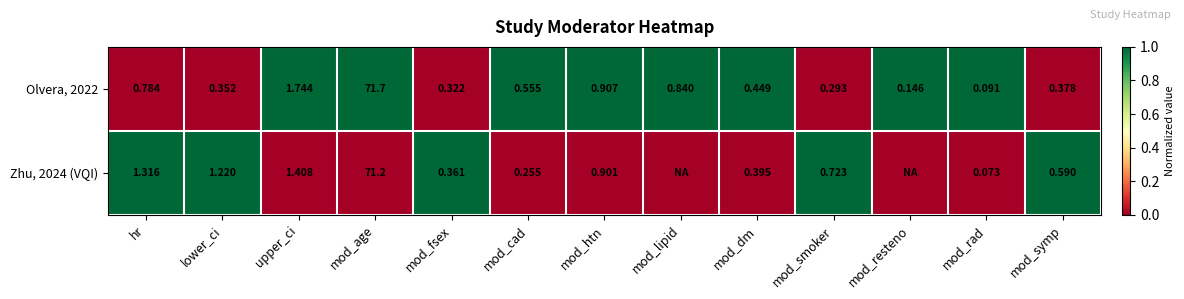

Which category has the lowest value in the Olvera, 2022 series?

mod_rad